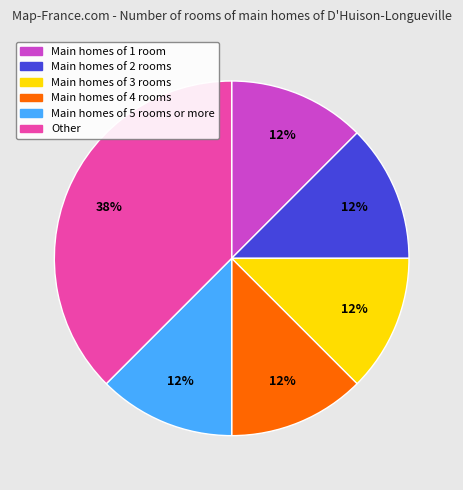

To the nearest percent, what is the average slice percentage?

17%